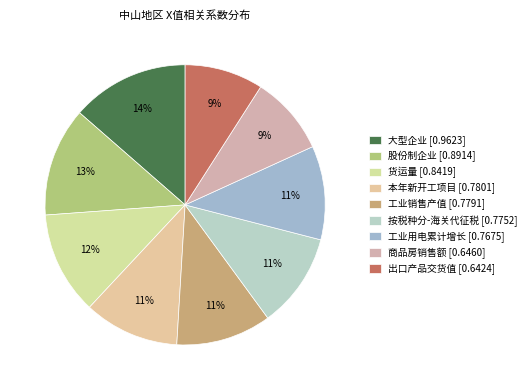

Does 大型企业 represent more than half of the total?

No